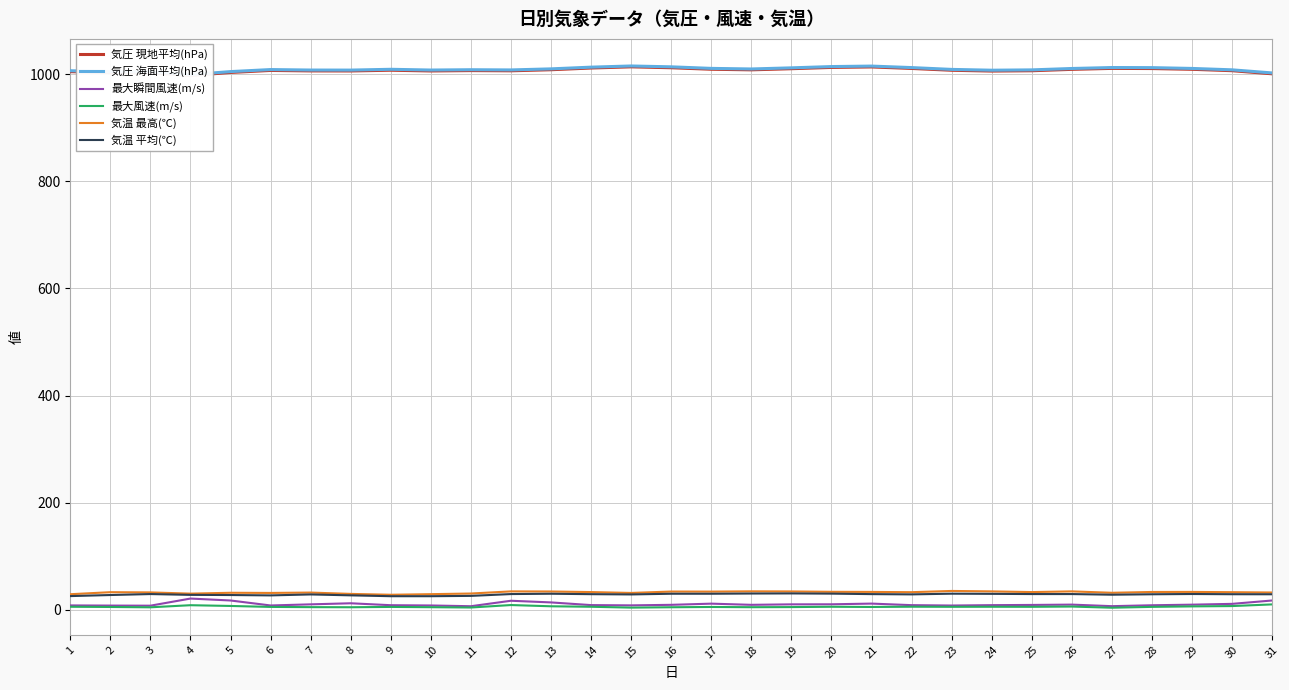

What is the minimum value shown in the chart?

4.0